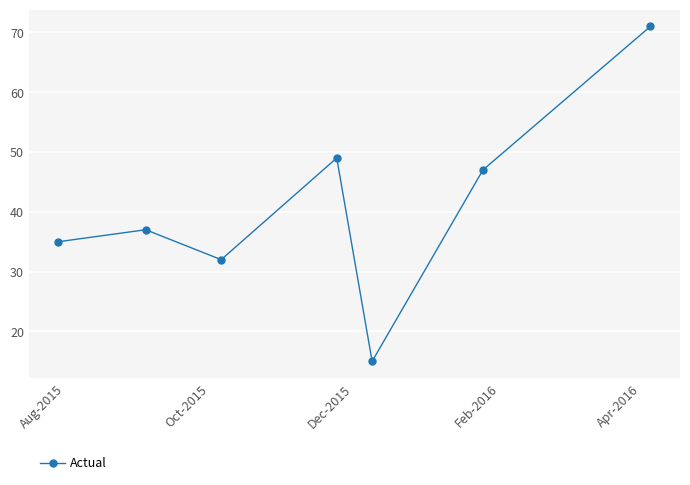

What is the difference between the maximum and minimum values?

56